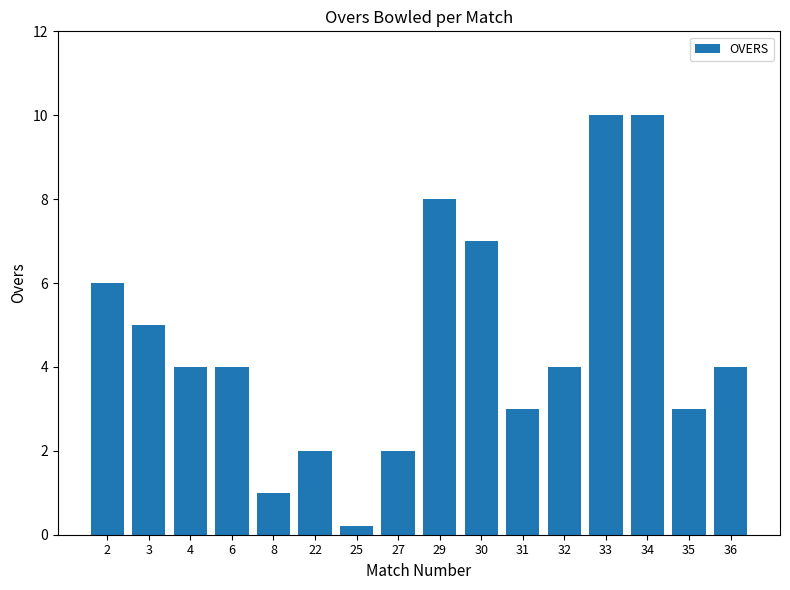

Where does the data first go above 4?

2